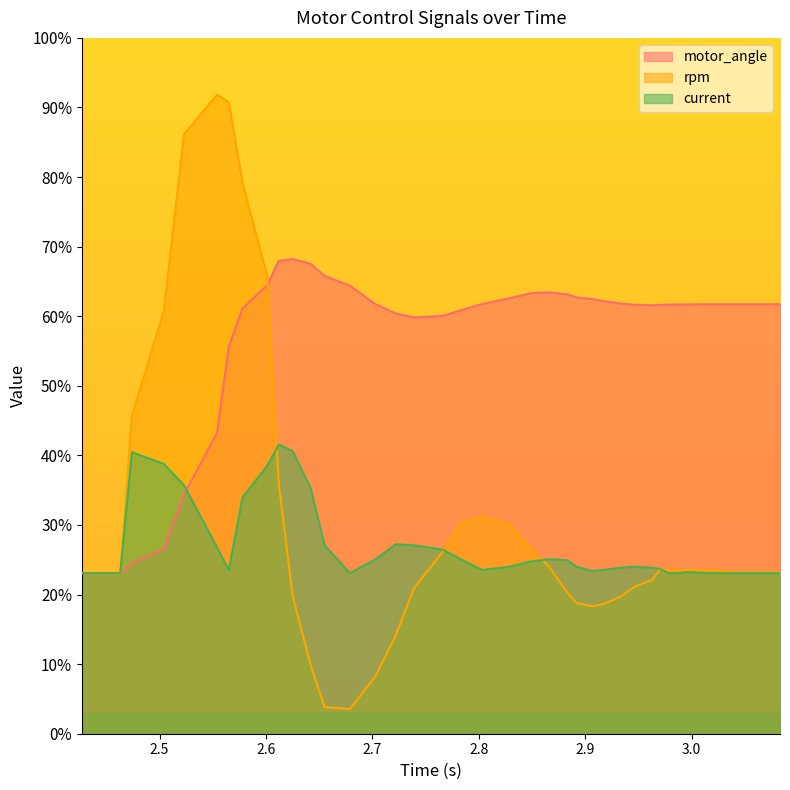

Rank the series by their maximum value, from highest to lowest.

rpm, motor_angle, current